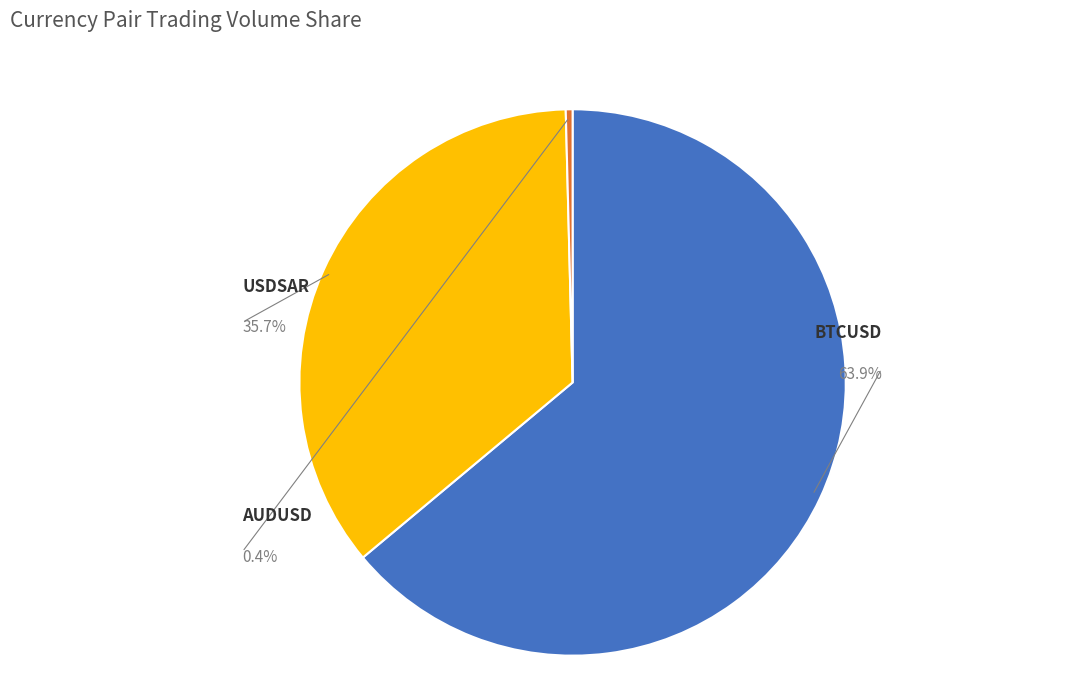

Is there any slice that represents more than half of the pie?

Yes